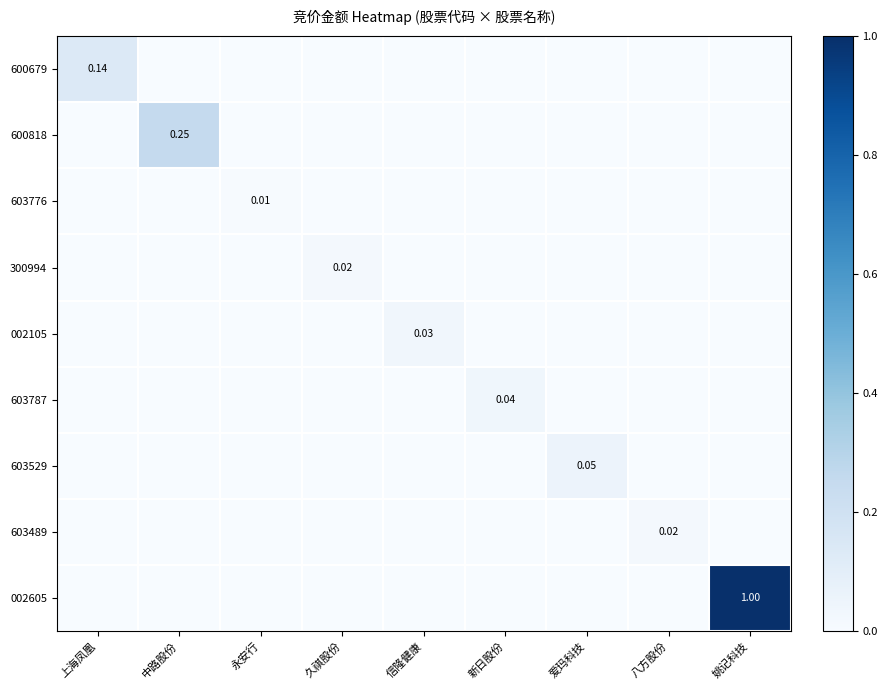

At 上海凤凰, list the series in order from smallest to largest.

600818, 603776, 300994, 002105, 603787, 603529, 603489, 002605, 600679